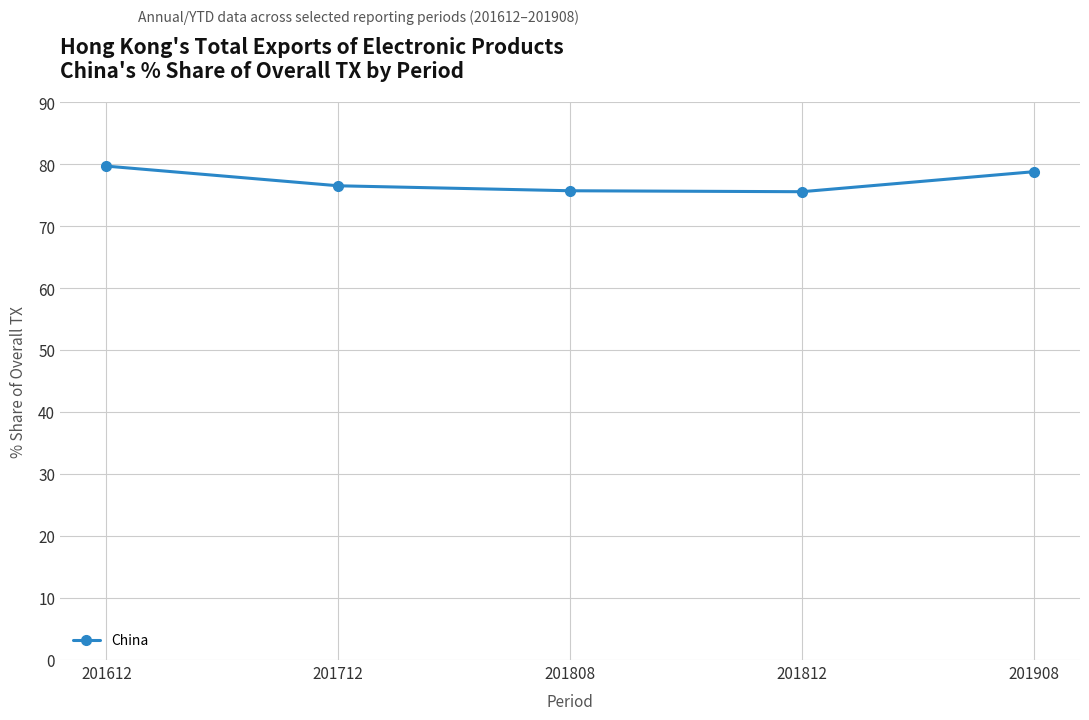

The chart shows a value of 76.5 at 201712. True or false?

True